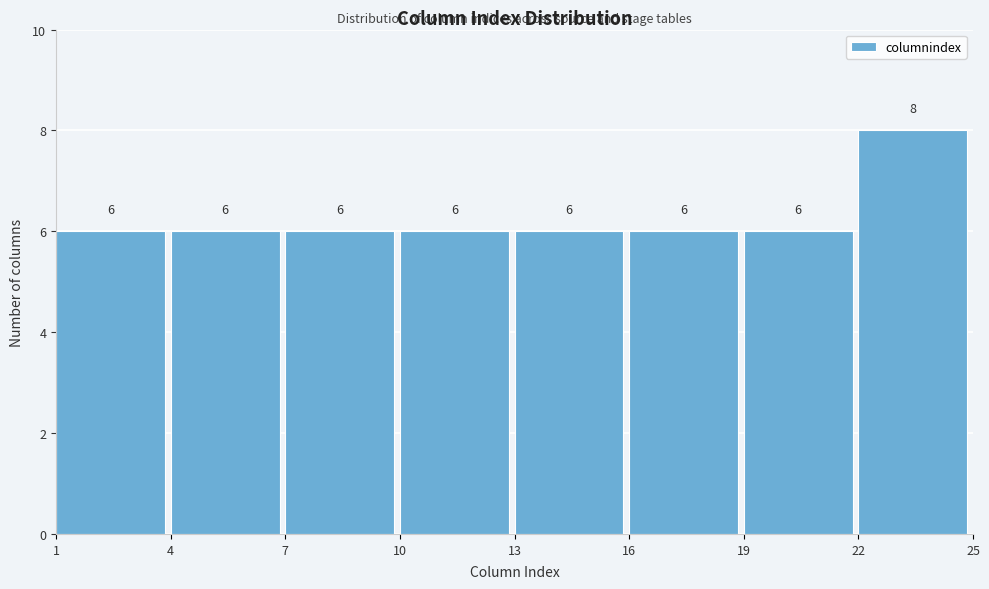

Reading left to right, list every bar in this chart as the range it spans on the x-axis followed by its height.

1 to 4: 6
4 to 7: 6
7 to 10: 6
10 to 13: 6
13 to 16: 6
16 to 19: 6
19 to 22: 6
22 to 25: 8